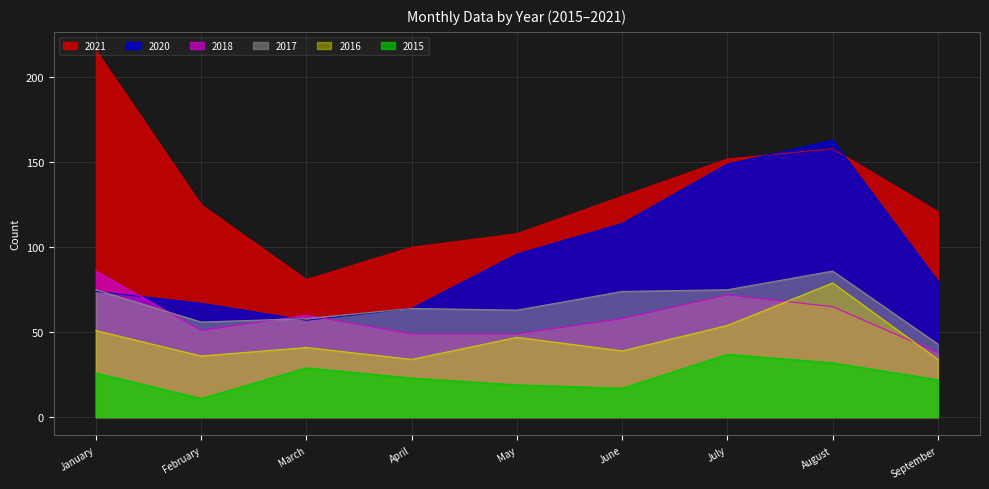

What is the sum of the 2017 values at August and May?

149